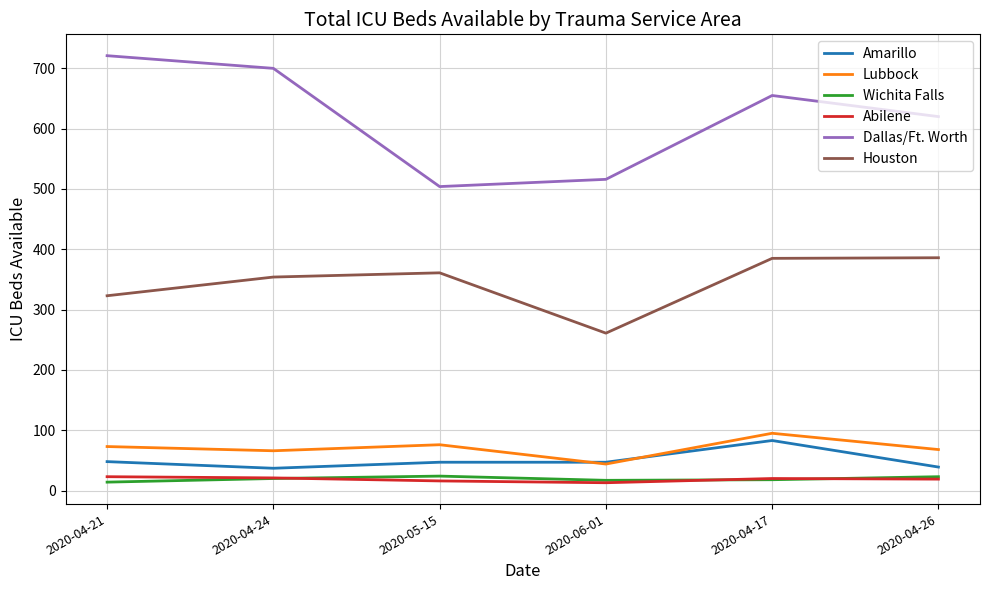

How many lines are shown in the chart?

6